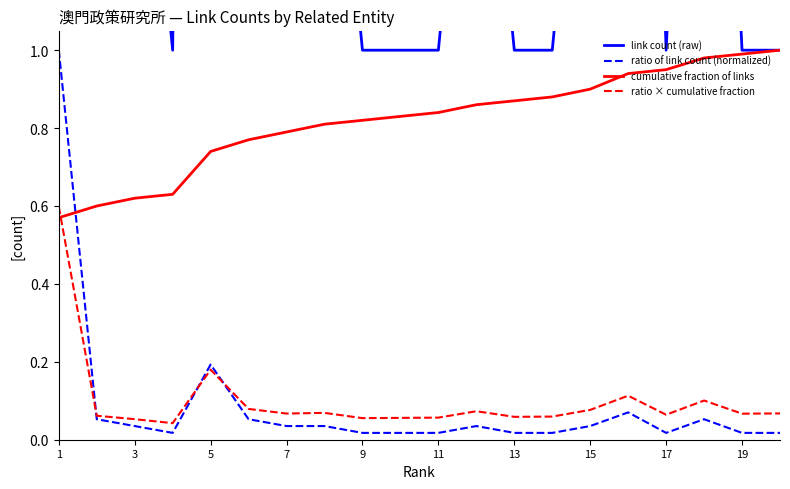

True or false: ratio × cumulative fraction and cumulative fraction of links intersect in this chart.

True